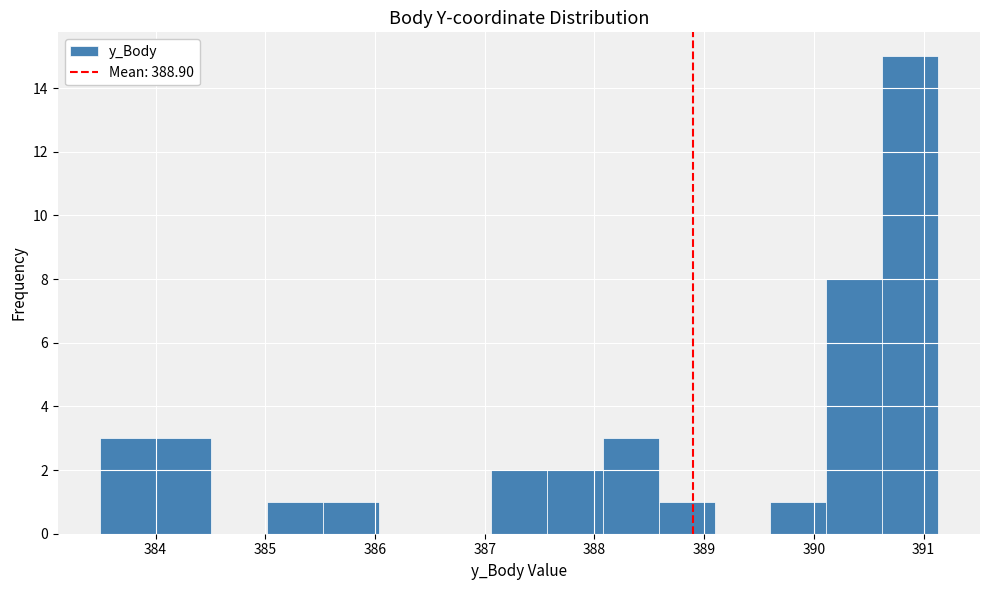

Over which range of the x-axis is the bar tallest?

390.6 to 391.1